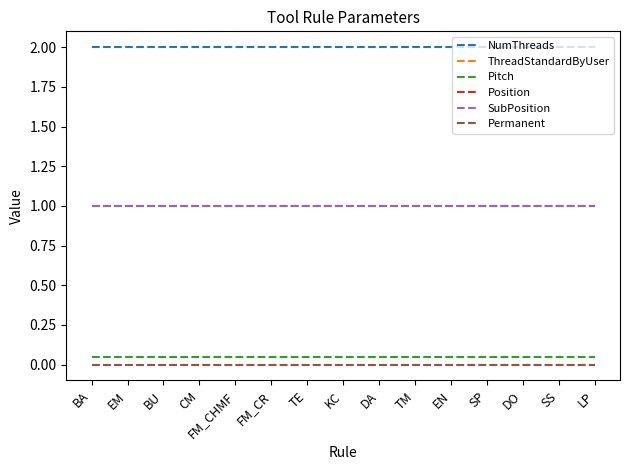

Does the chart have visible grid lines?

No